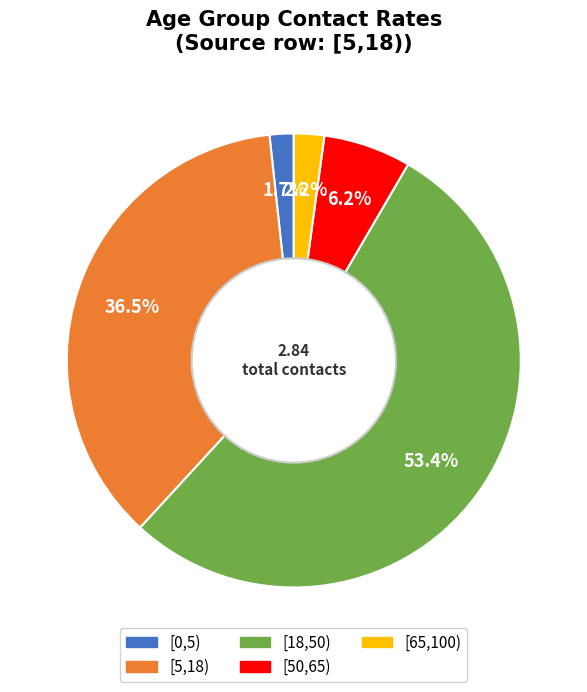

Count the number of slices in the pie.

5